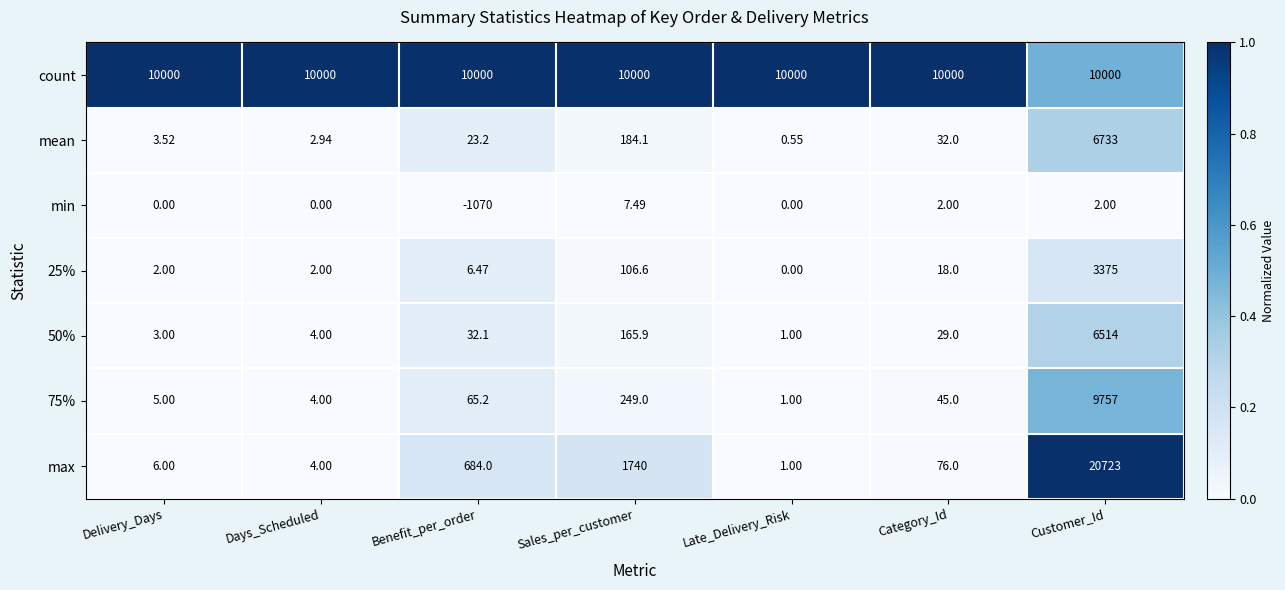

At which category does the chart reach its minimum across all series?

Benefit_per_order